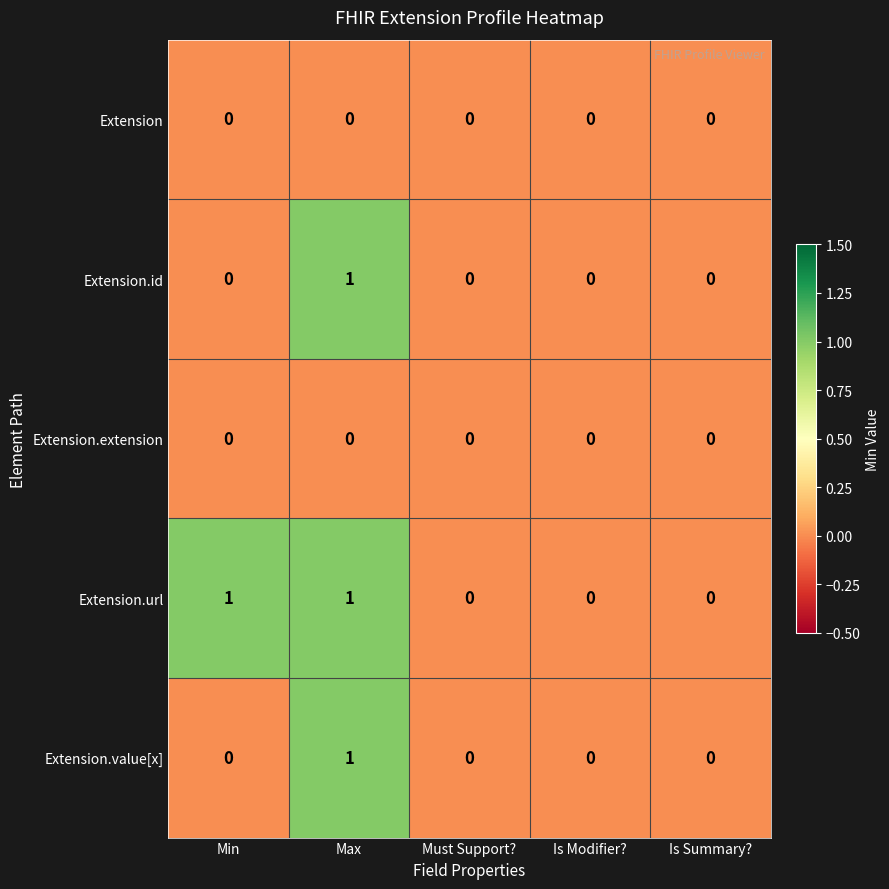

Between Min and Must Support?, which series saw the biggest shift?

Extension.url